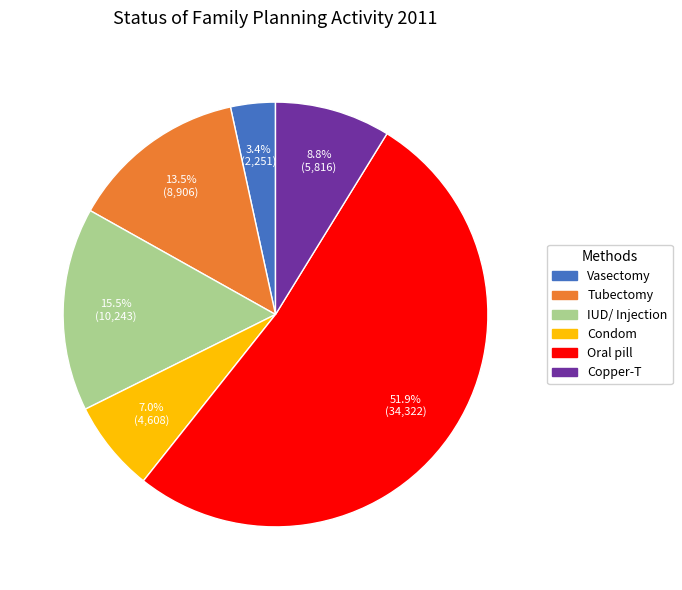

Is there any slice that represents more than half of the pie?

Yes